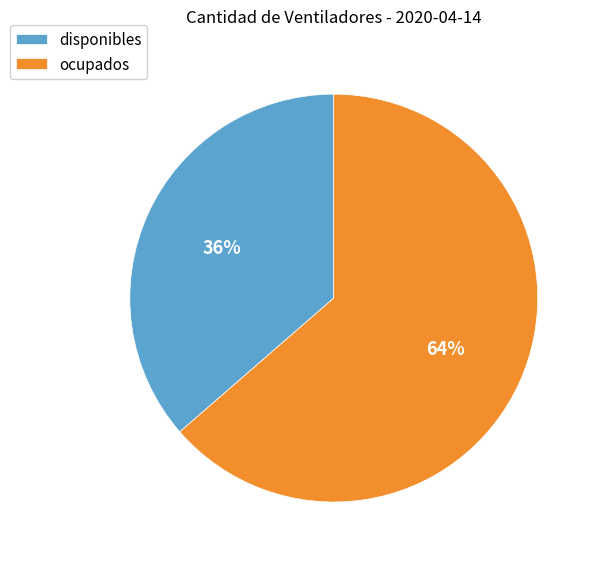

To the nearest percent, what is the average slice percentage?

50%